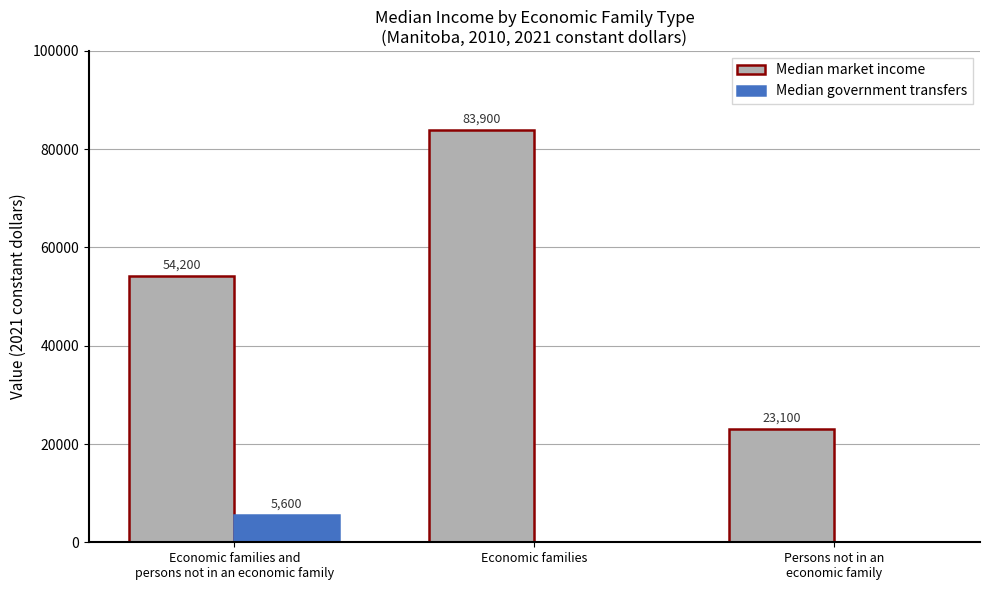

What are all the series names shown in the legend?

Median market income, Median government transfers